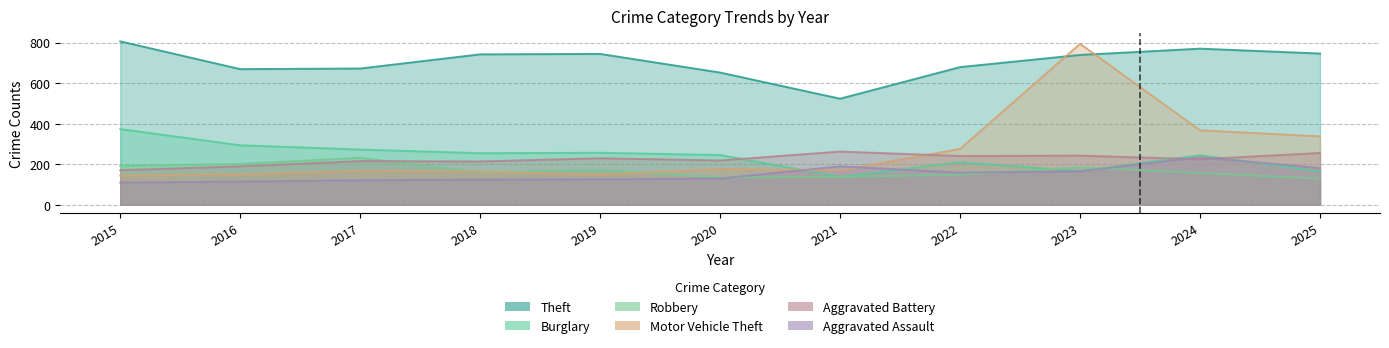

What are all the series names shown in the legend?

Theft, Burglary, Robbery, Motor Vehicle Theft, Aggravated Battery, Aggravated Assault